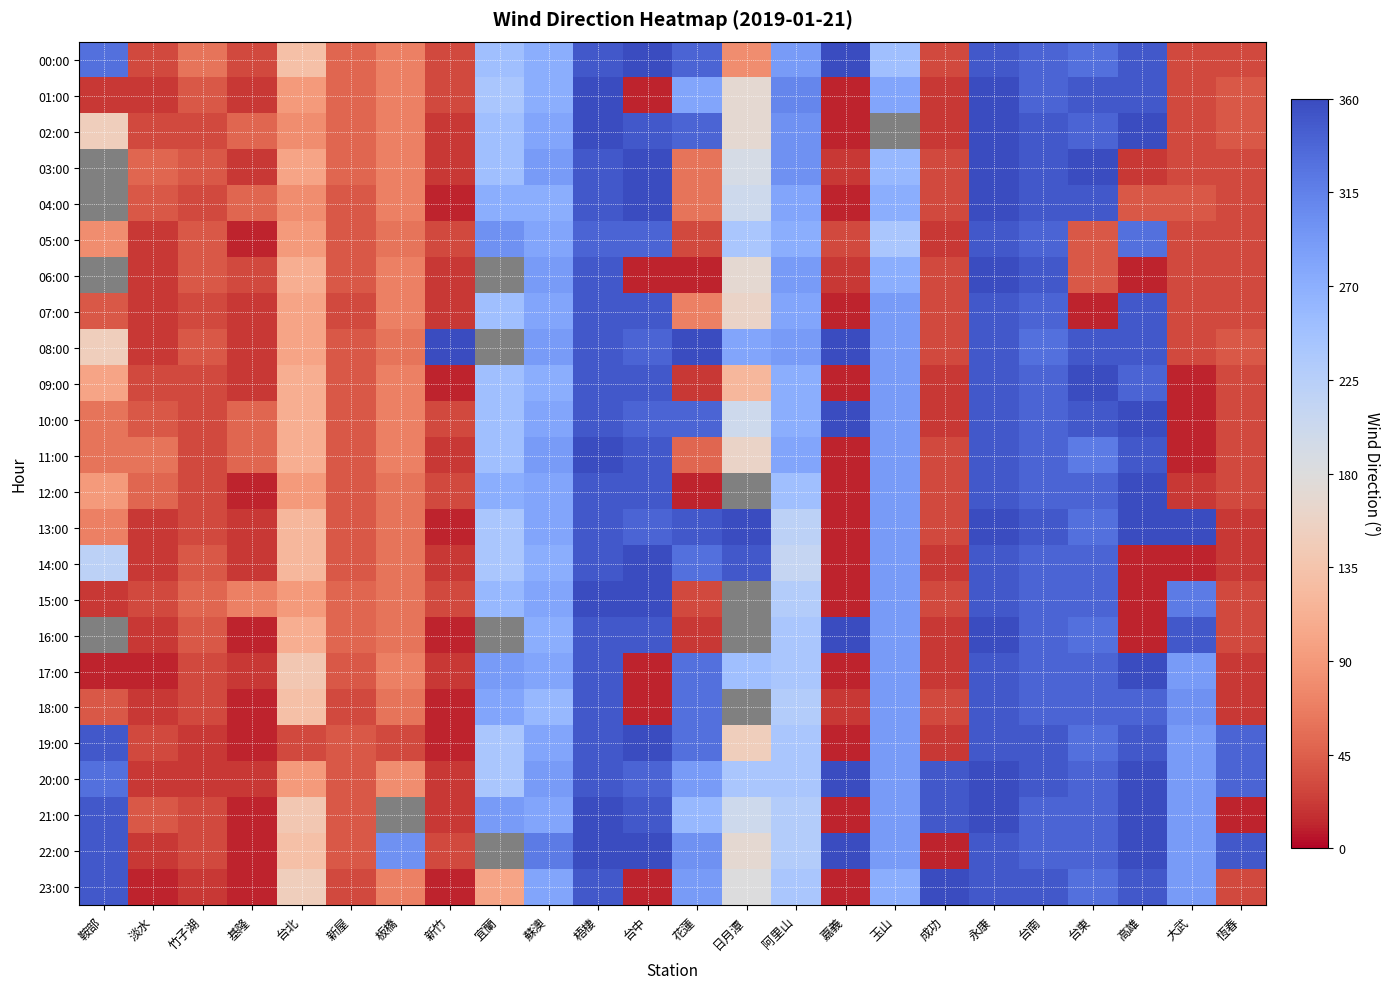

What is the spread (max minus min) of values at 蘇澳?

60.0